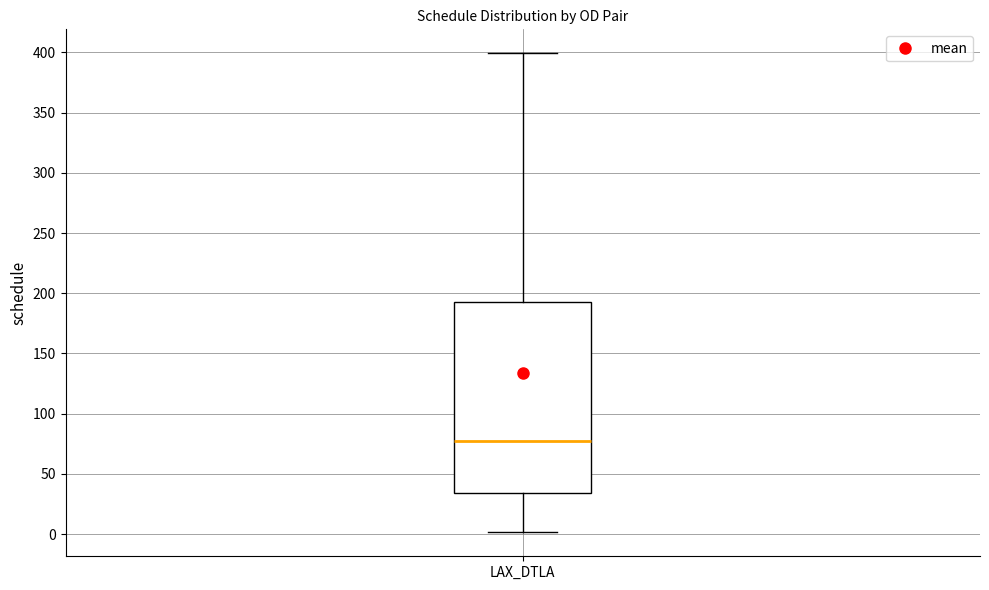

Transcribe this box plot: give where the median line is, the range the box spans, and where the two whiskers end, as read against the y-axis. The values are not printed on the chart, so give them approximately, as read against the axis.

median 75, box 35 to 190, whiskers 0 to 400